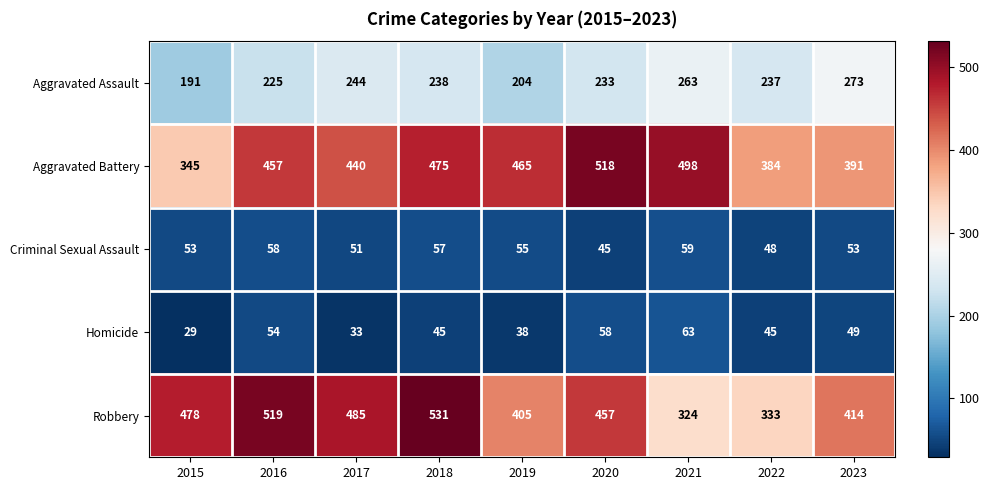

At how many categories does at least one series exceed 480?

5